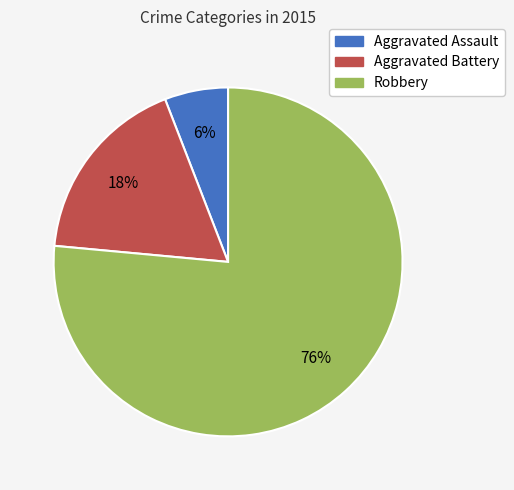

How many slices are in this pie chart?

3